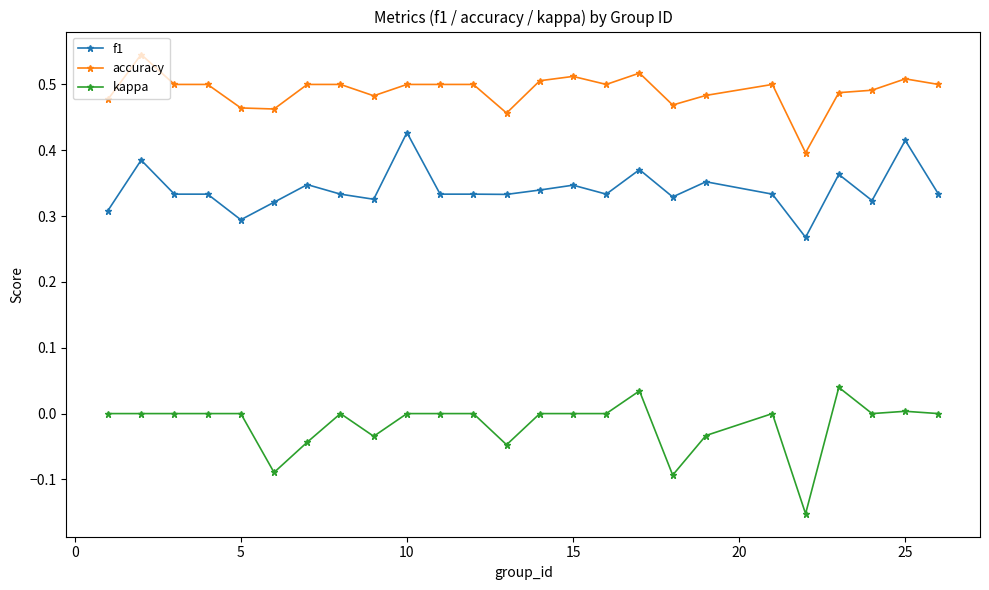

Which series has the largest total across all categories?

accuracy